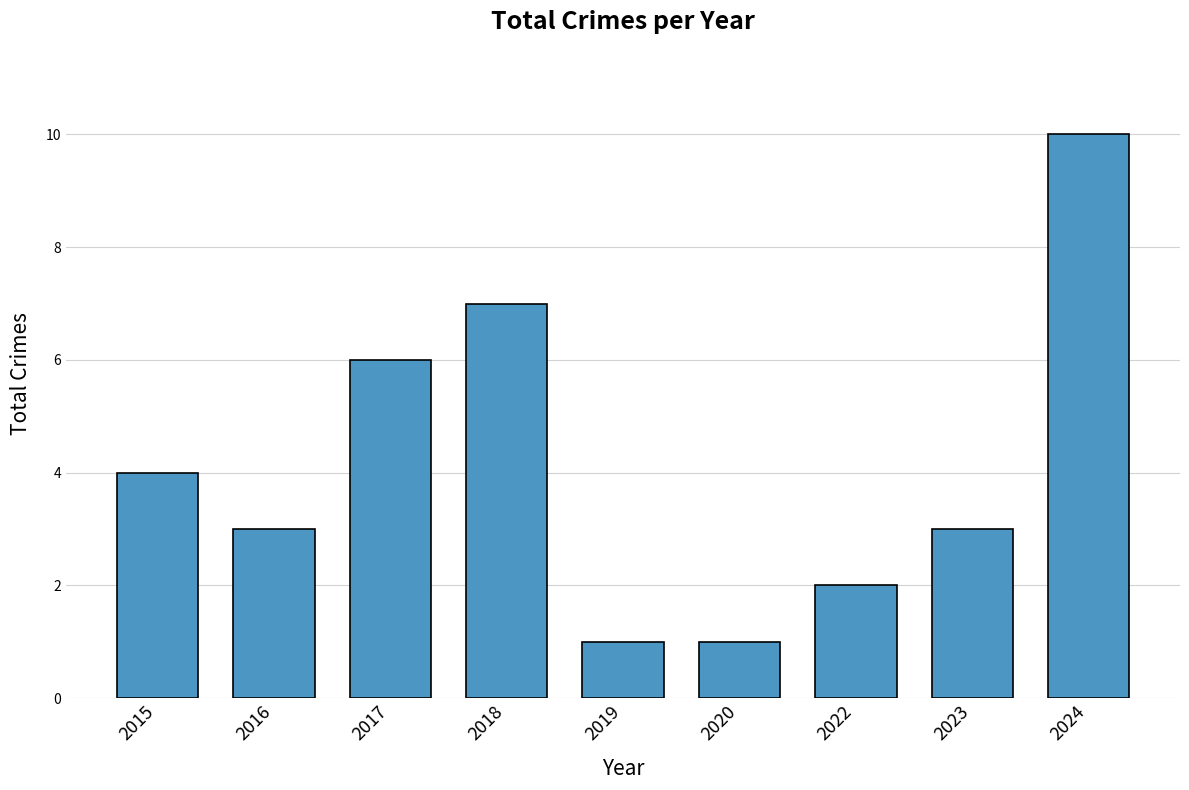

What is the smallest value displayed?

1